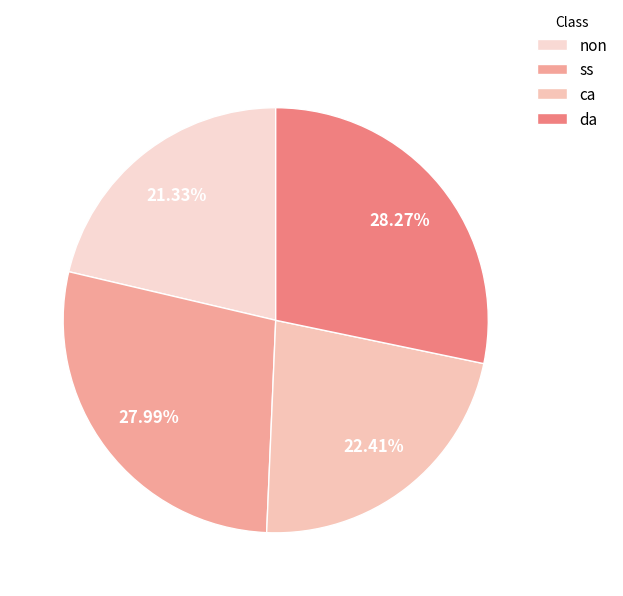

How many slices are in this pie chart?

4